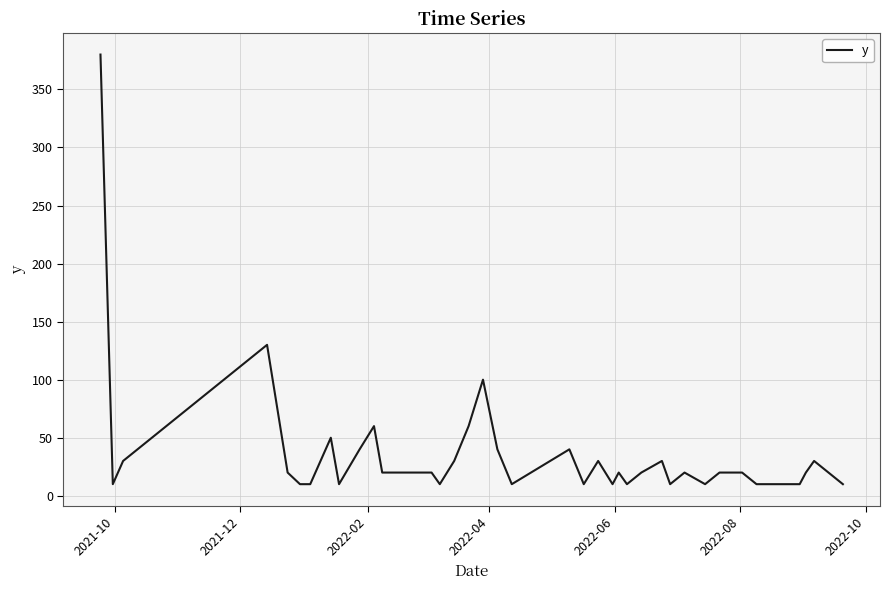

What is the minimum value shown in the chart?

10